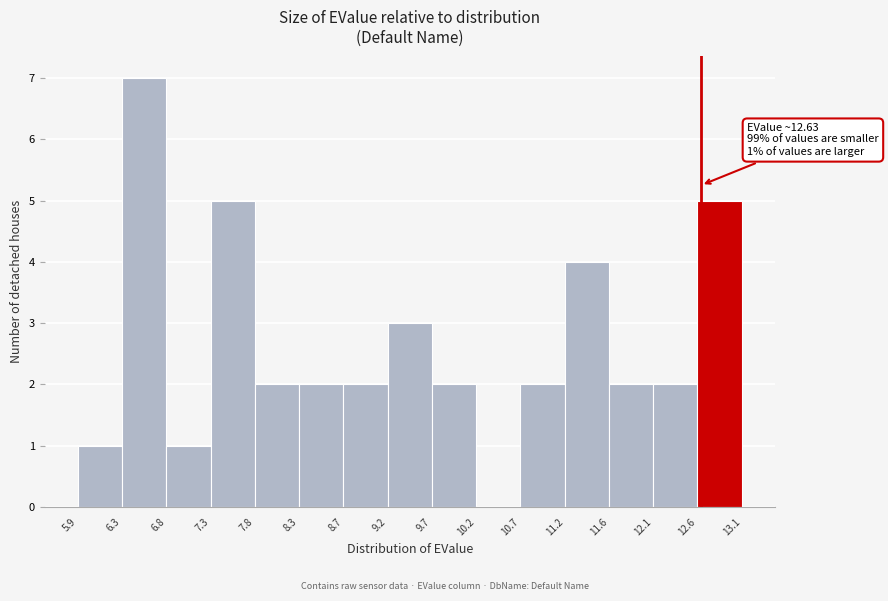

Which range on the x-axis has the tallest bar?

6.3 to 6.8